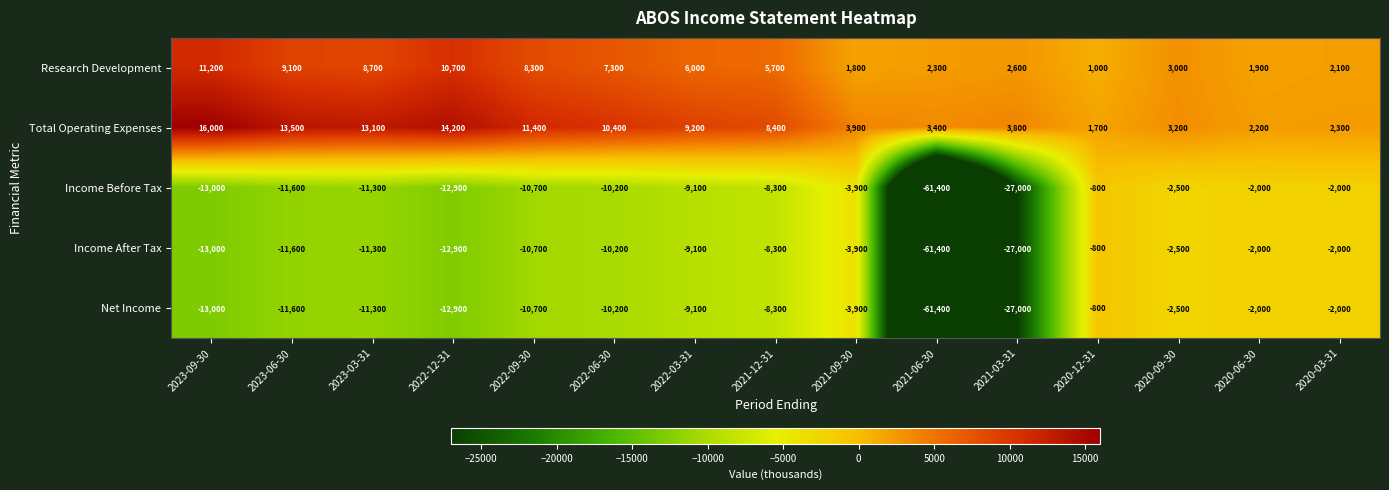

How many data points in Income Before Tax are above -10200?

7